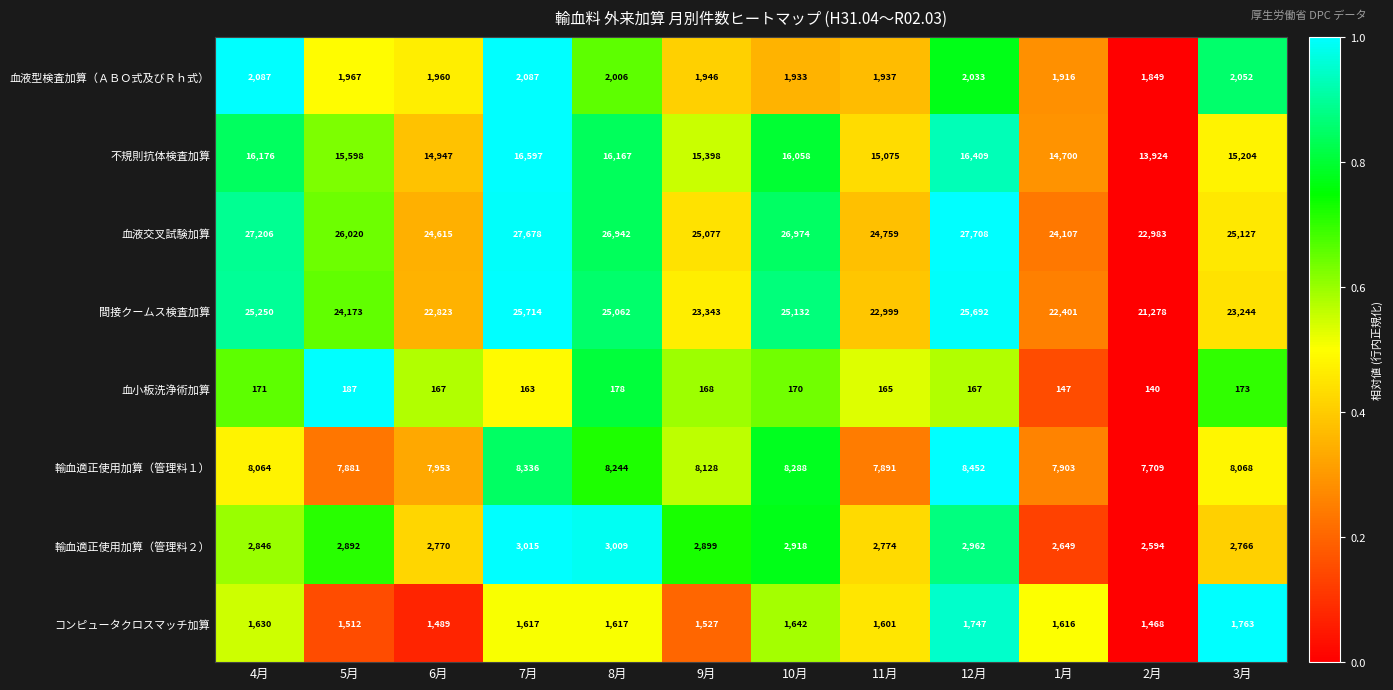

The 血液交叉試験加算 series shows 46002 at 8月. True or false?

False